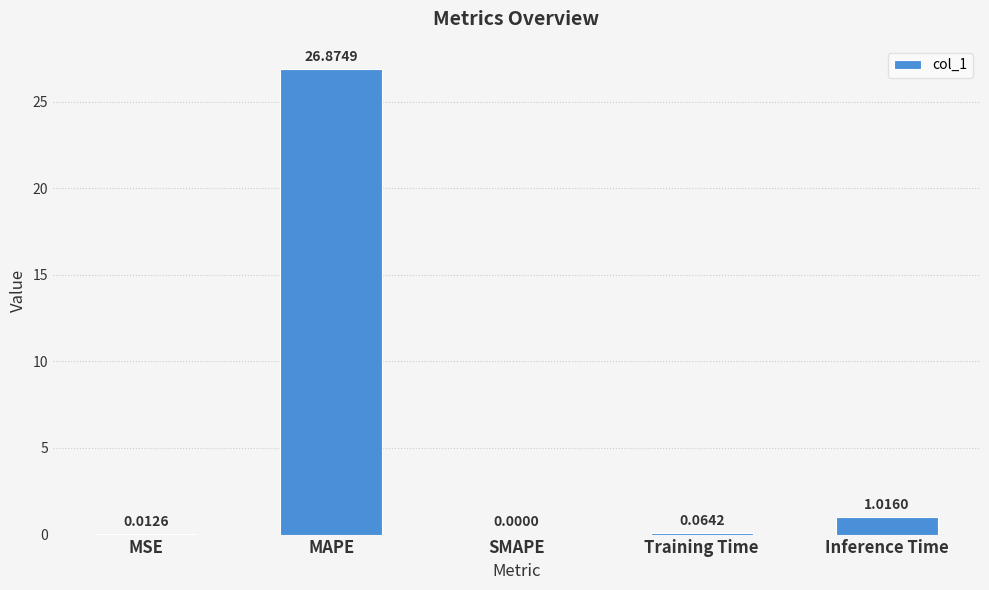

Which label corresponds to the largest value in the chart?

MAPE